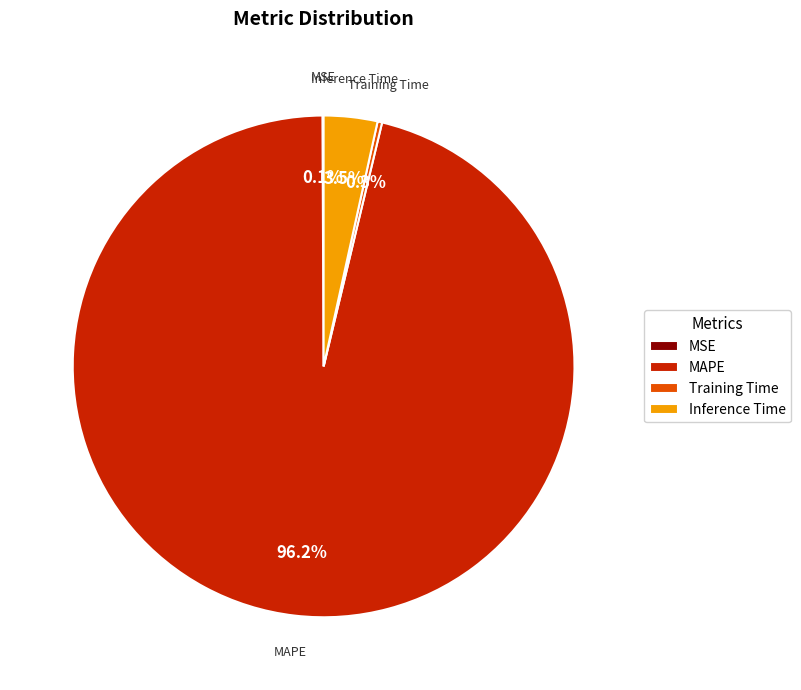

What portion of the pie excludes Inference Time?

96.5%